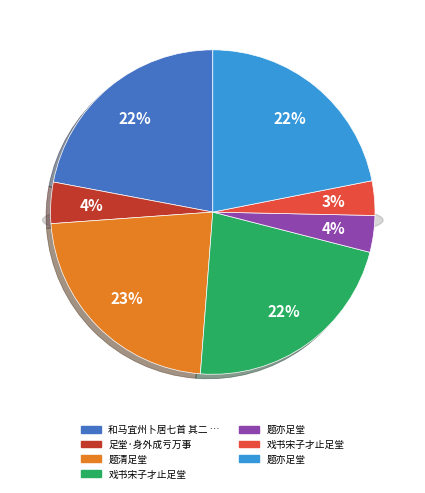

Is it true that 足堂·身外成亏万事 is 4% of the pie?

True